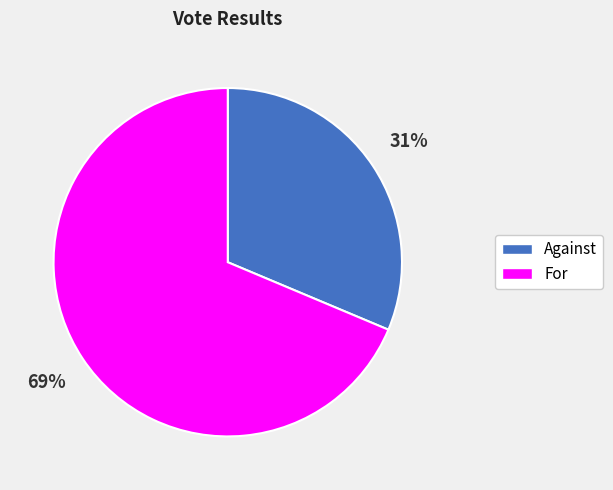

Is there any slice that represents more than half of the pie?

Yes